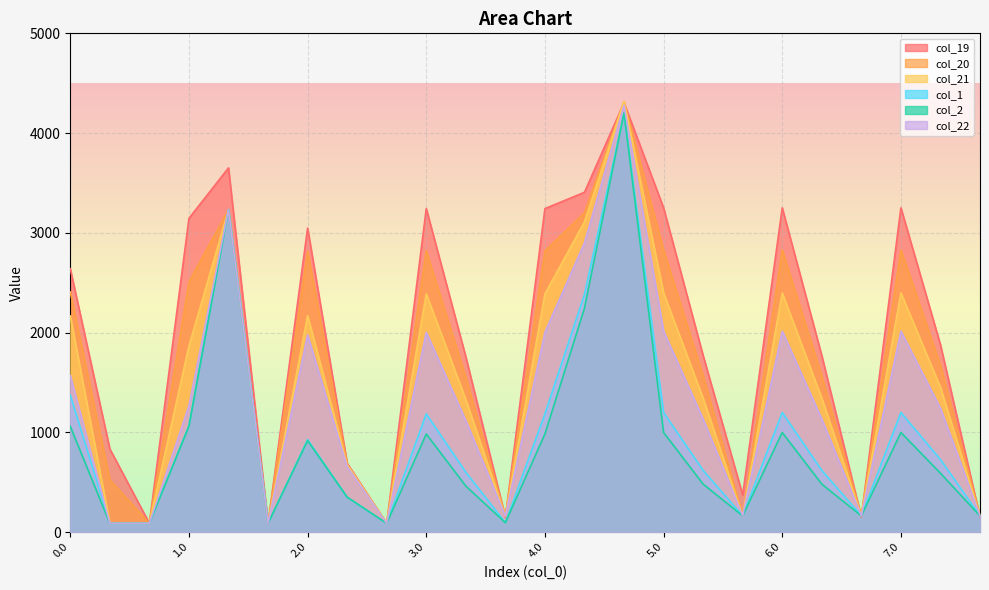

The value of col_22 at 6.0 is 1350.7. True or false?

False